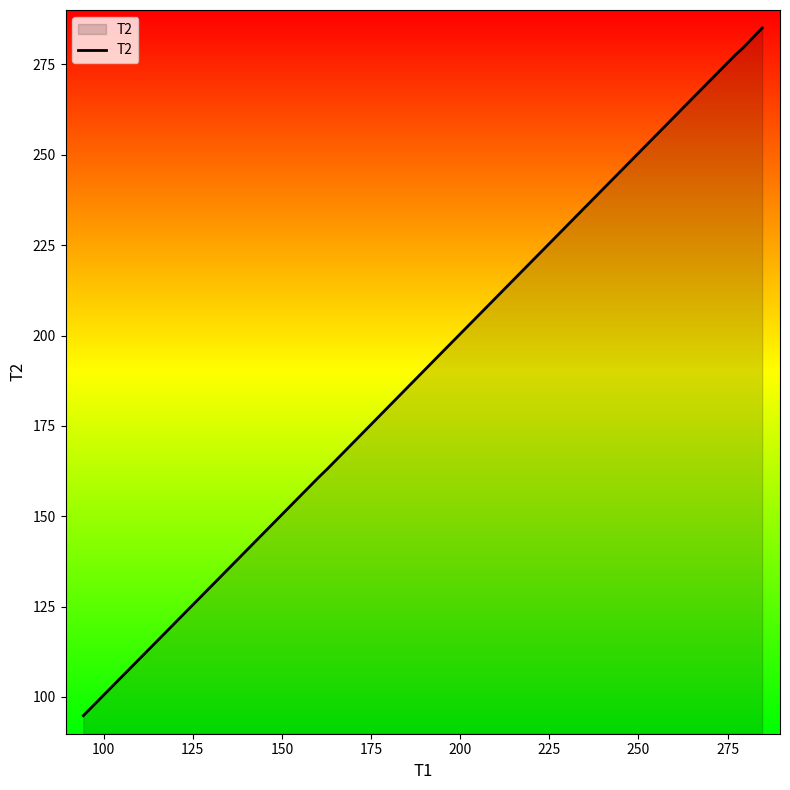

What is the difference between the maximum and minimum values?

190.3